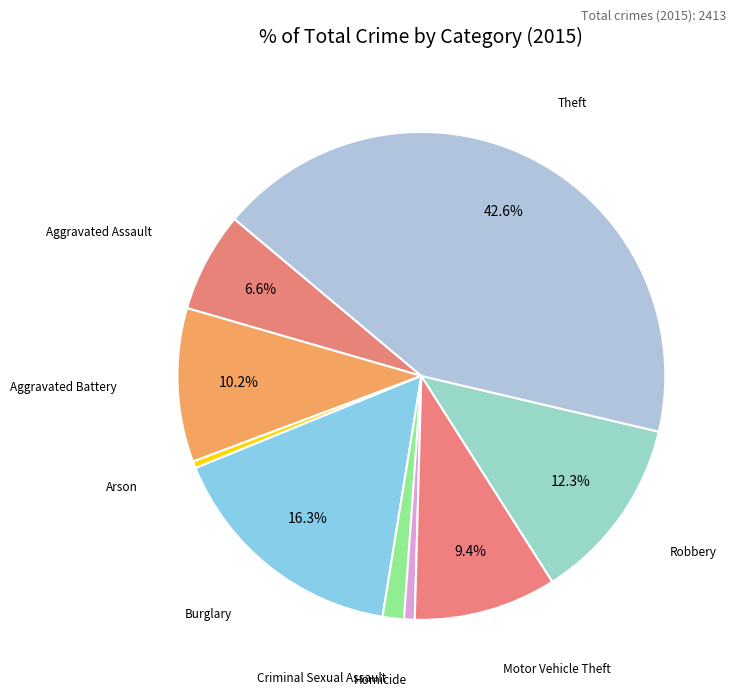

To the nearest percent, what is the combined percentage of Arson and Motor Vehicle Theft?

10%